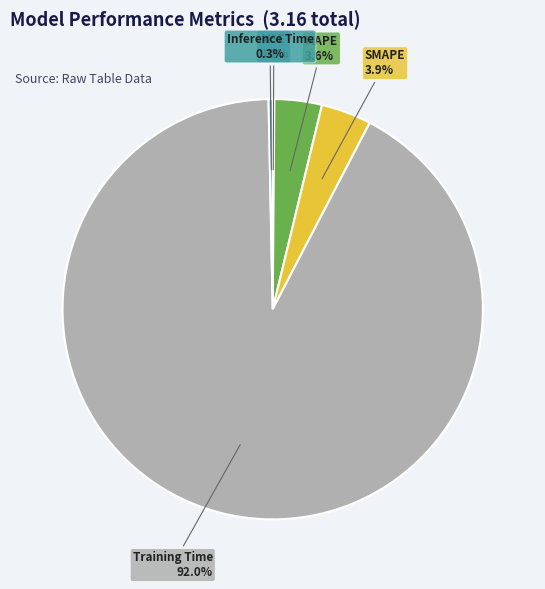

Which slice is the largest?

Training Time